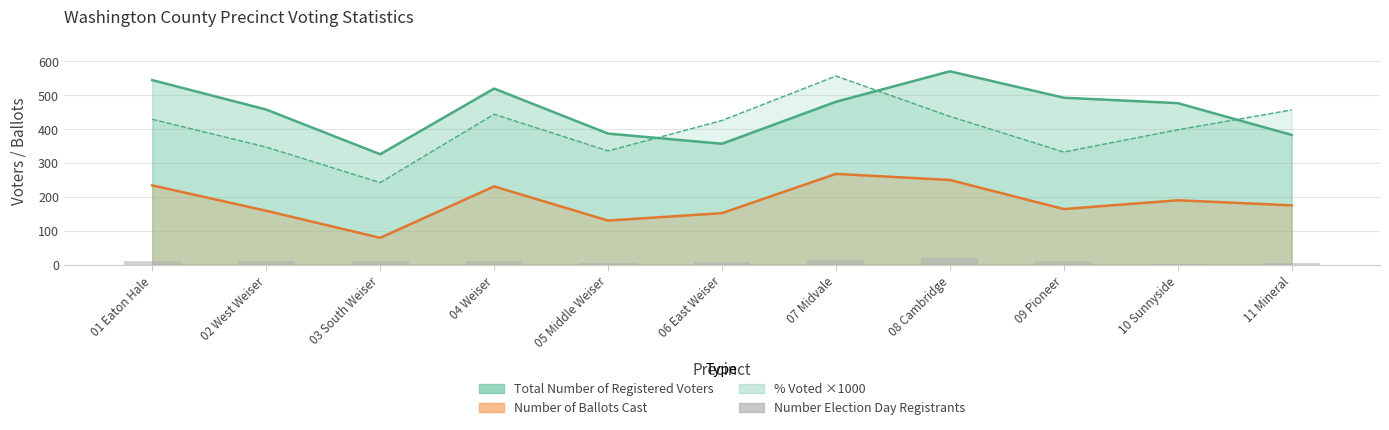

What is the average value?

9